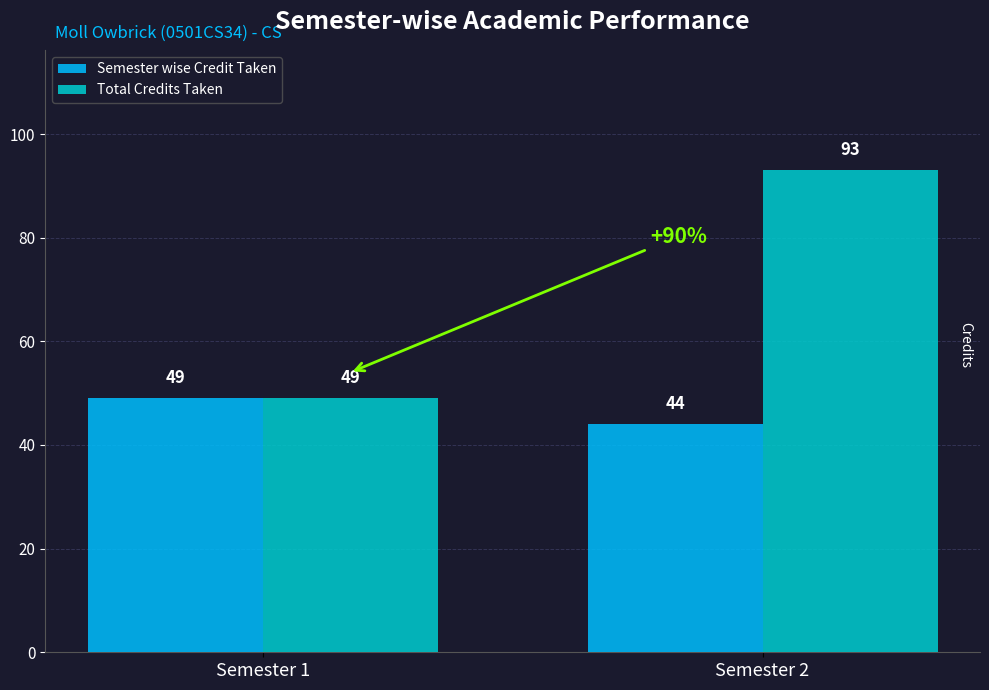

What is the difference between the maximum and minimum values in the Semester wise Credit Taken series?

5